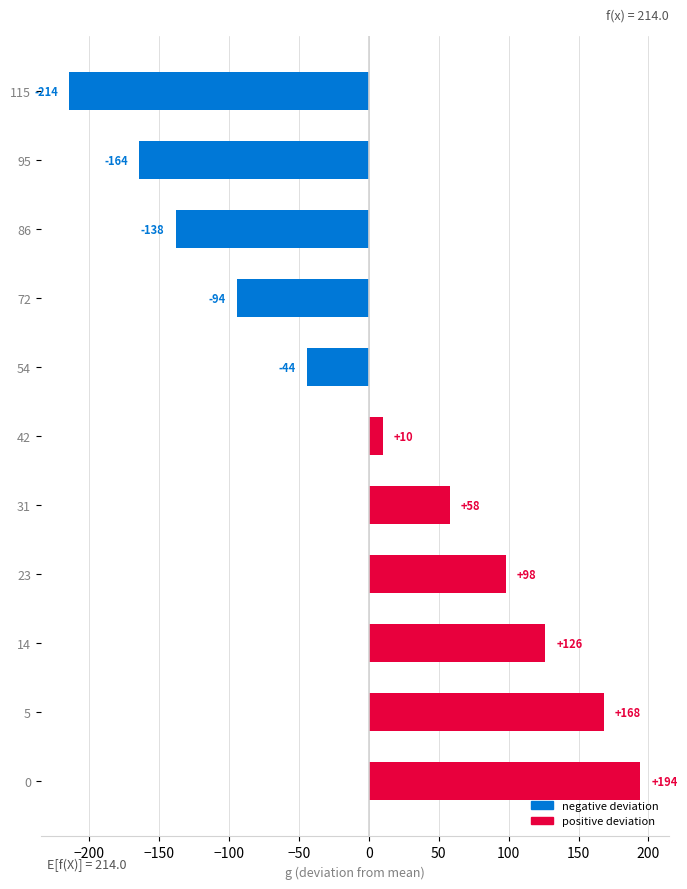

Rank the categories by value from lowest to highest.

115, 95, 86, 72, 54, 42, 31, 23, 14, 5, 0